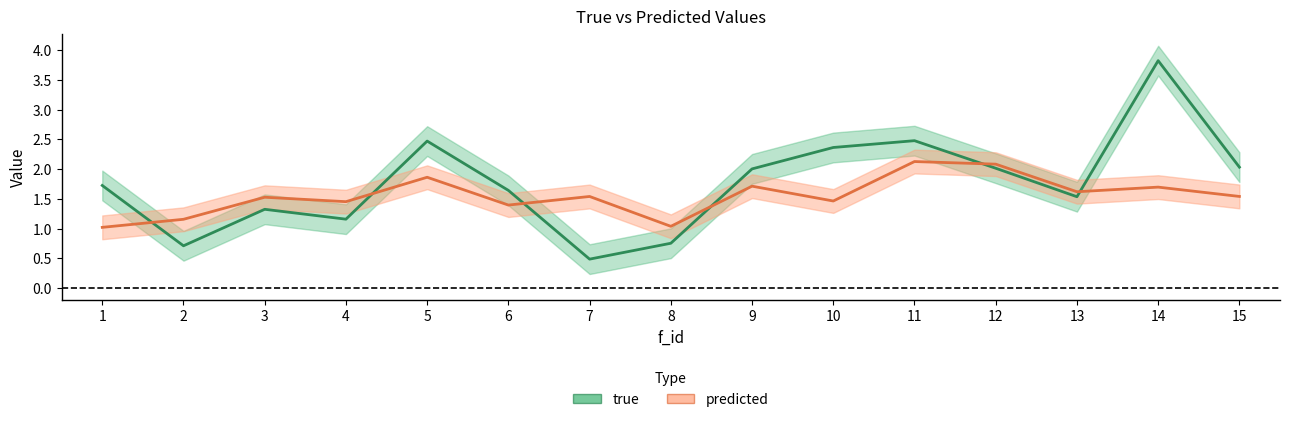

At which category is the sum across all series the highest?

14